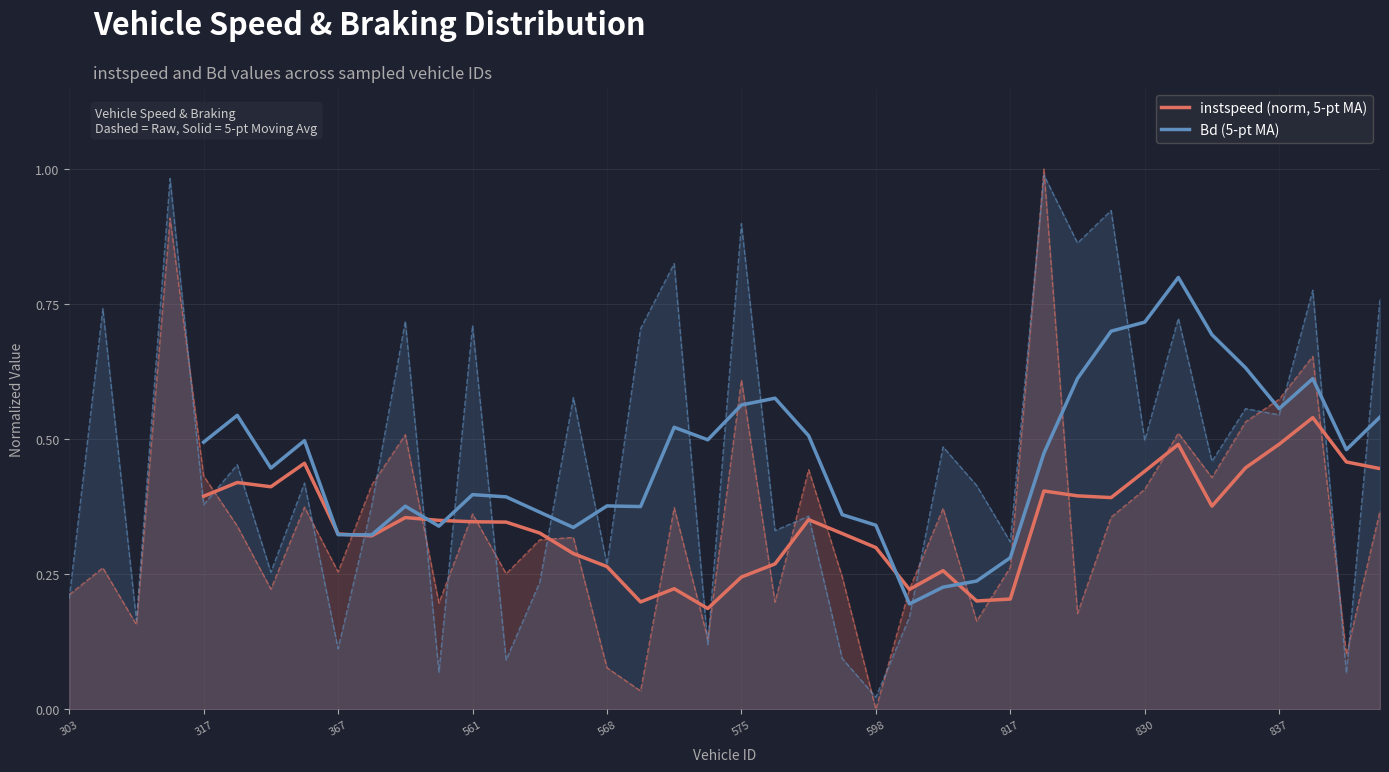

The instspeed (norm, 5-pt MA) series shows 0.5 at 561. True or false?

False